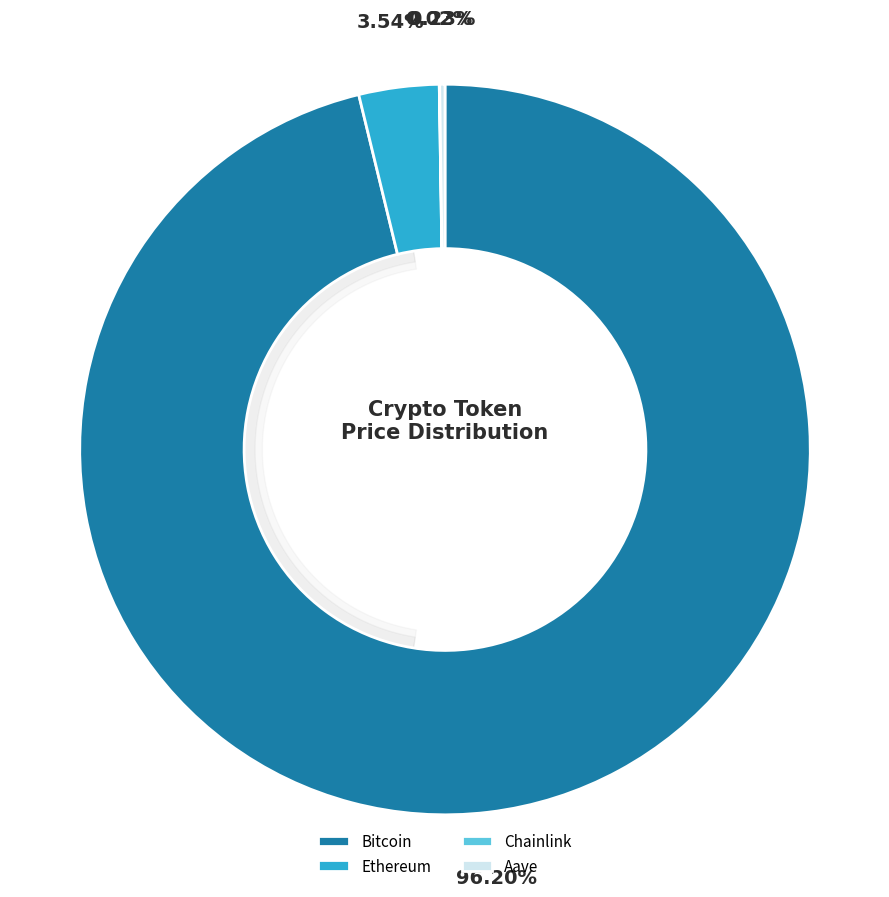

How much of the chart is everything except Chainlink?

100.0%